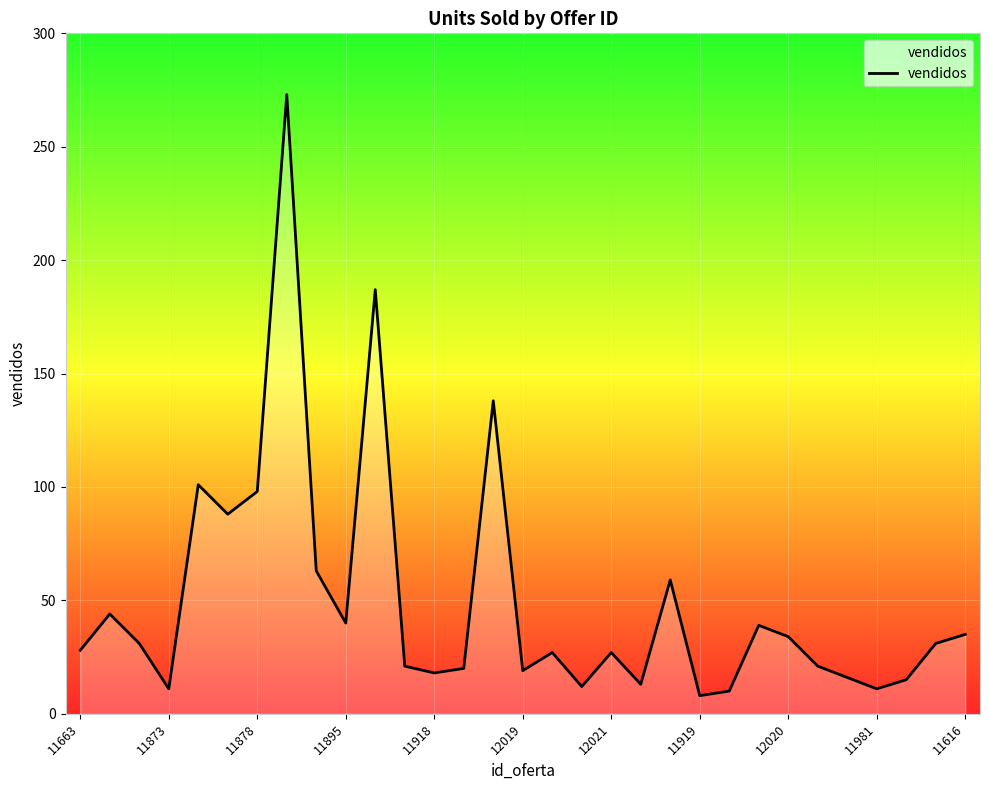

What is the maximum value shown in the chart?

273